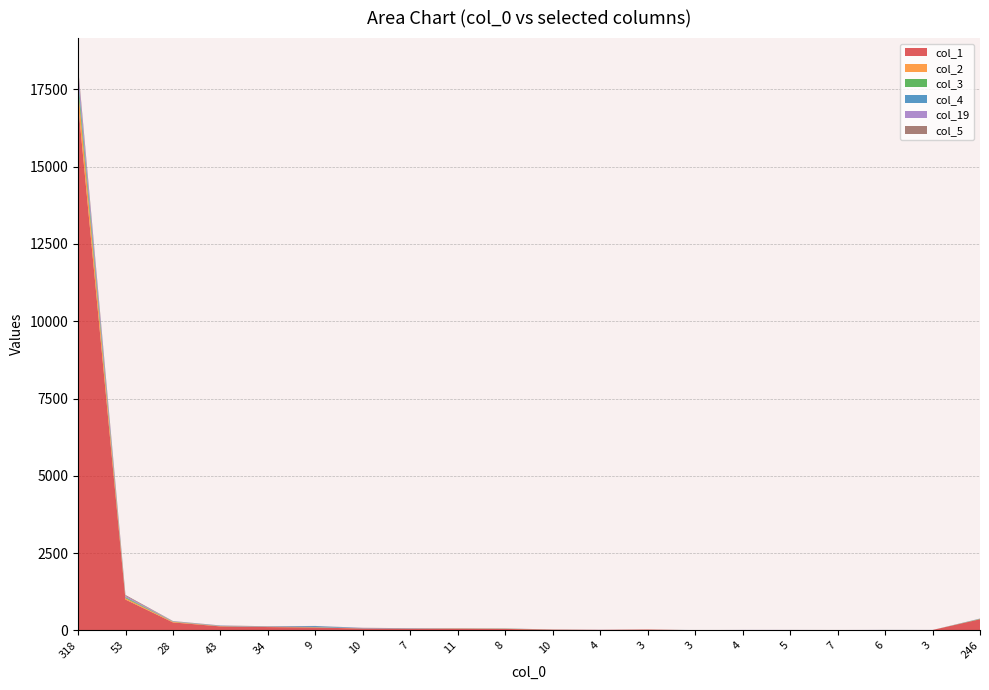

Reading left to right, list all the values displayed in this chart.

col_1: 318=17056	53=997	28=258	43=129	34=108	9=92	10=61	7=55	11=54	8=47	10=25	4=18	3=28	3=7	4=13	5=9	7=9	6=13	3=13	246=360
col_2: 318=496	53=44	28=19	43=9	34=3	9=8	10=4	7=2	11=5	8=4	10=2	4=0	3=1	3=0	4=0	5=1	7=0	6=0	3=0	246=4
col_3: 318=210	53=29	28=9	43=3	34=2	9=7	10=0	7=1	11=3	8=5	10=1	4=0	3=1	3=1	4=0	5=1	7=0	6=1	3=0	246=11
col_4: 318=144	53=9	28=3	43=11	34=6	9=33	10=10	7=9	11=2	8=2	10=2	4=1	3=0	3=0	4=0	5=0	7=0	6=0	3=0	246=3
col_19: 318=242	53=39	28=10	43=4	34=5	9=1	10=6	7=1	11=1	8=3	10=0	4=1	3=0	3=2	4=2	5=3	7=3	6=2	3=1	246=6
col_5: 318=98	53=28	28=5	43=4	34=11	9=3	10=4	7=3	11=4	8=4	10=0	4=0	3=0	3=0	4=0	5=1	7=0	6=0	3=0	246=0